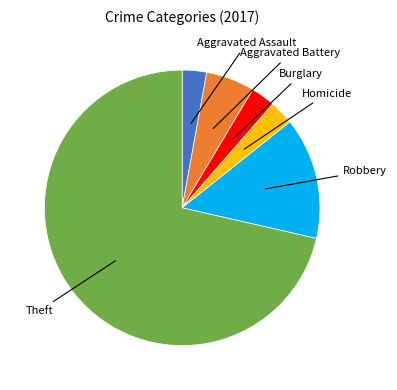

Approximately how many times larger is the value at Aggravated Assault compared to Aggravated Battery?

0.5